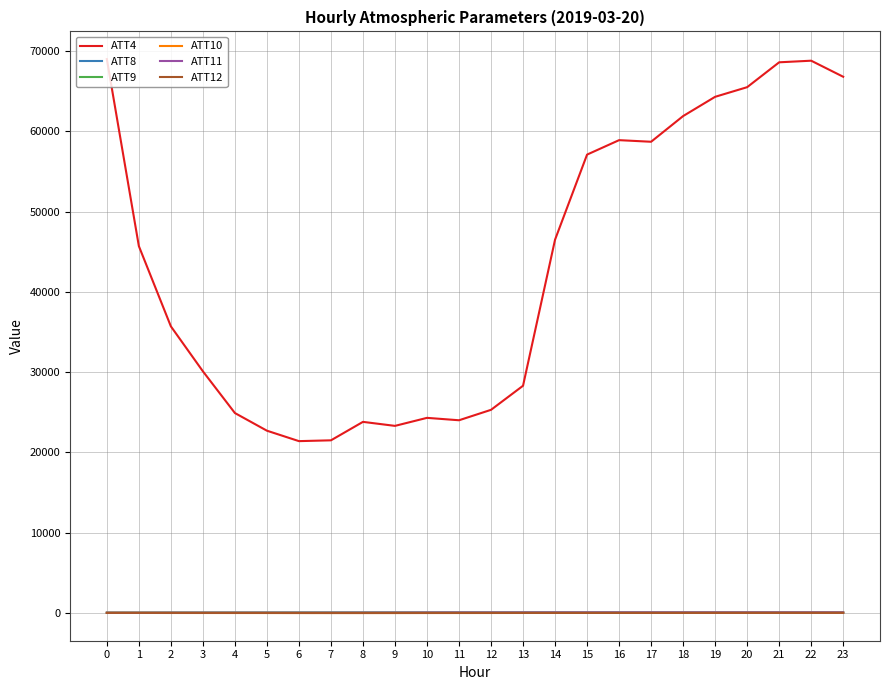

Is the value of ATT9 at 20 greater than the value of ATT4 at 10?

No